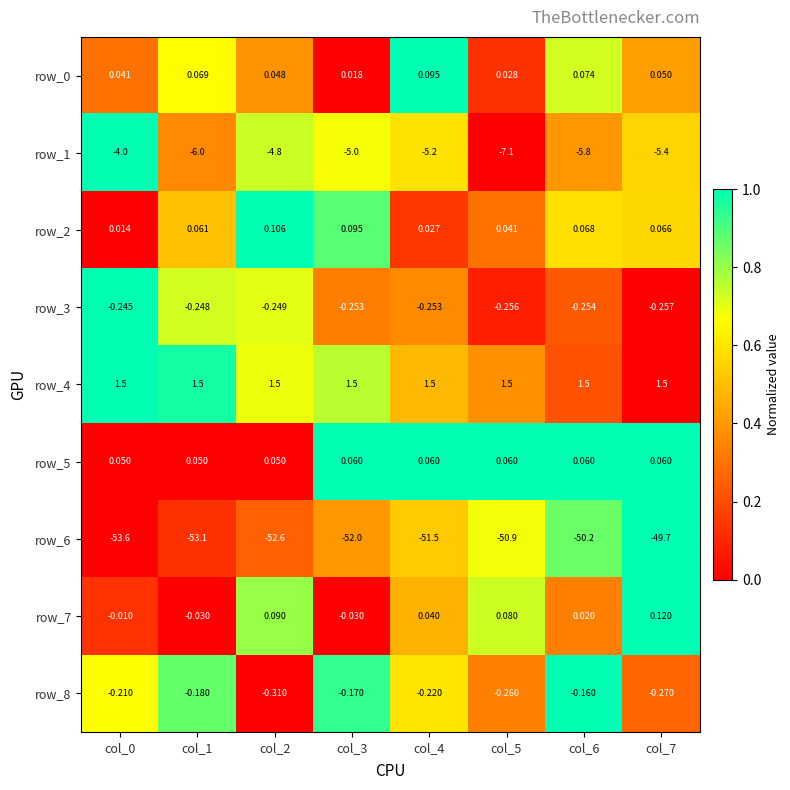

At which category is the sum across all series the highest?

col_7